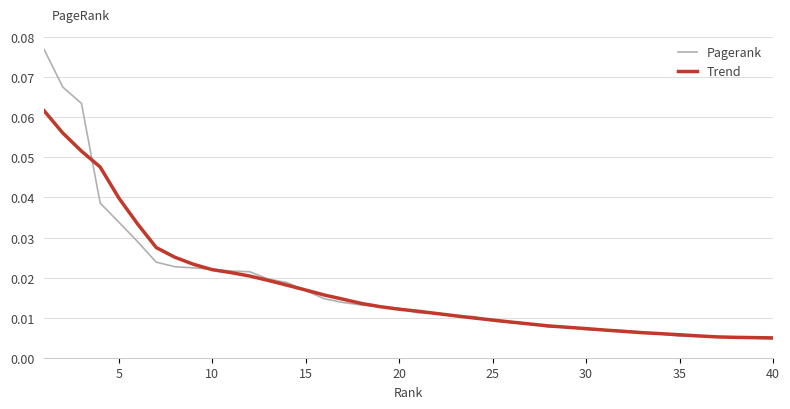

What are all the series names shown in the legend?

Pagerank, Trend